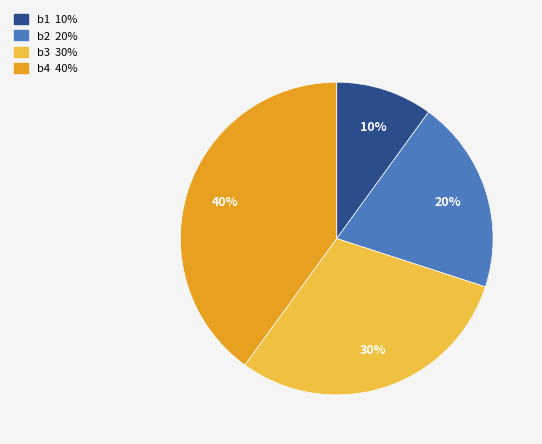

Is the sum of b2 and b4 greater than half?

Yes